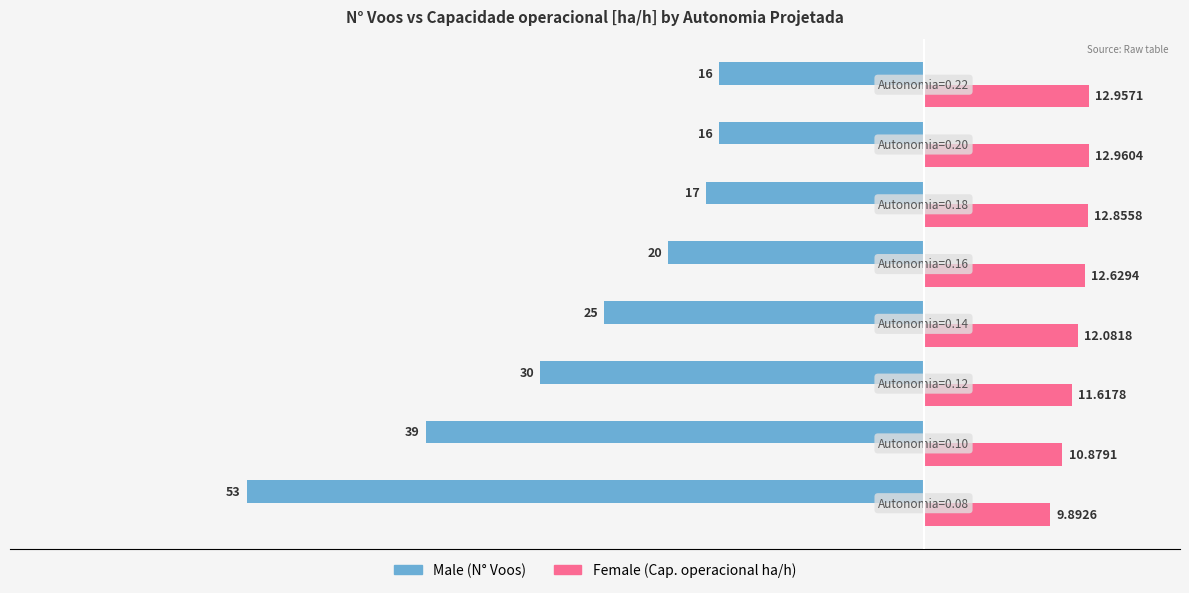

How many distinct data groups are displayed?

2